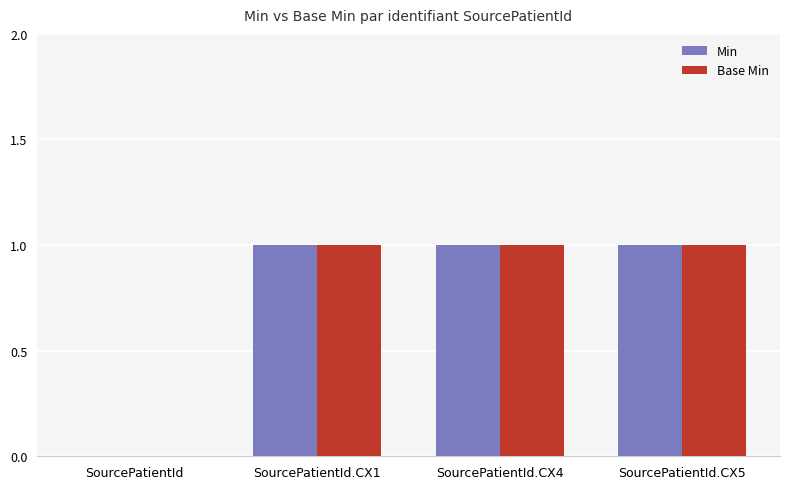

The value of Min at SourcePatientId.CX4 is 1. True or false?

True